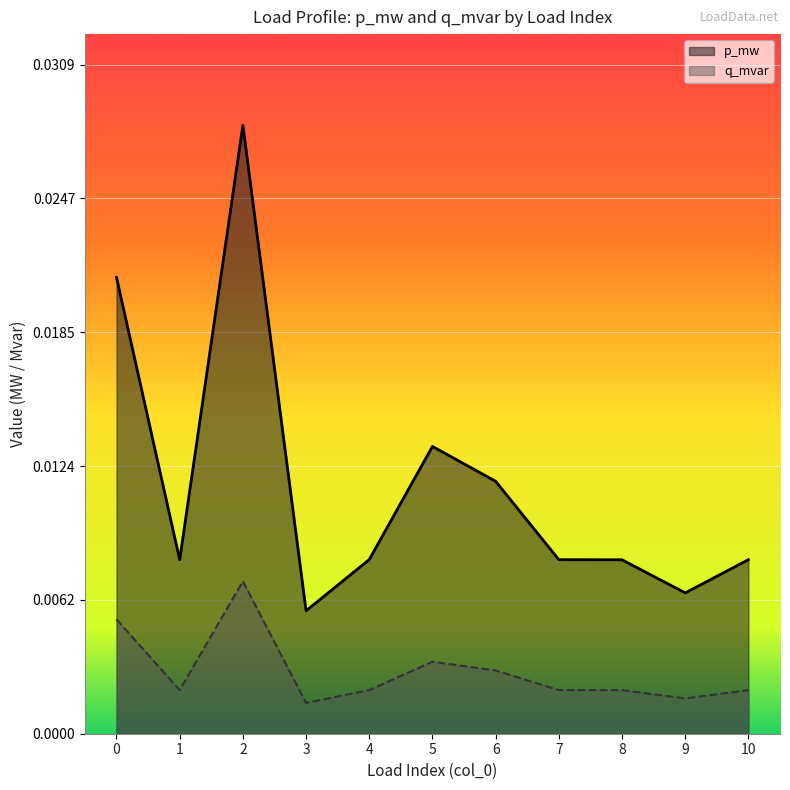

At which label is p_mw closest to 0?

3